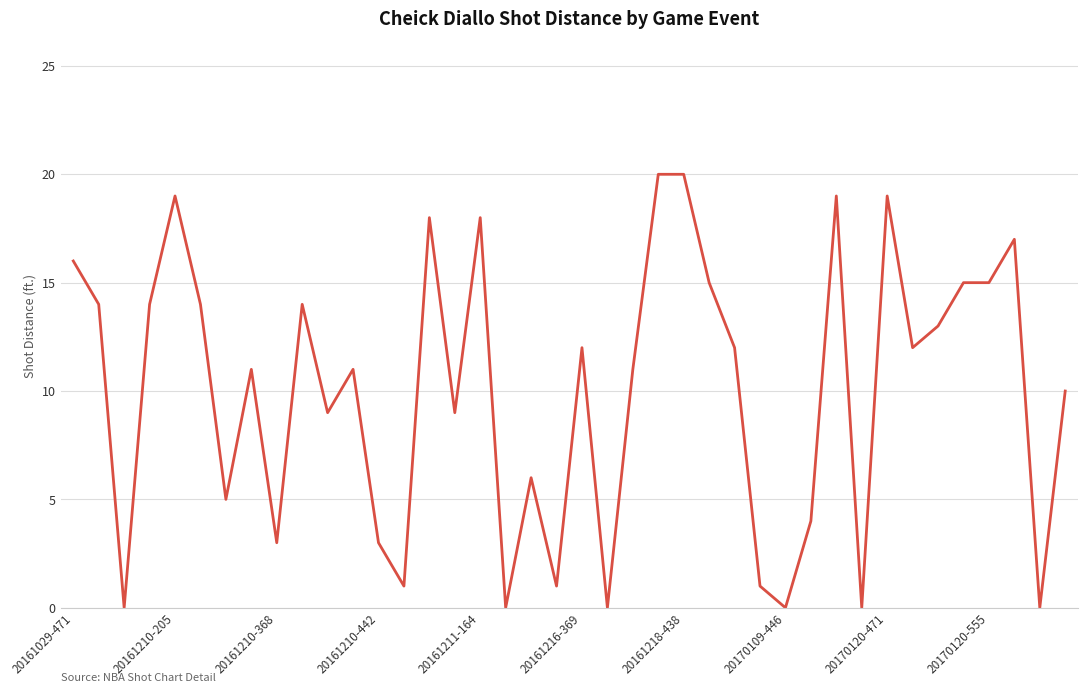

Reading left to right, list all the values displayed in this chart.

16	14	0	14	19	14	5	11	3	14	9	11	3	1	18	9	18	0	6	1	12	0	11	20	20	15	12	1	0	4	19	0	19	12	13	15	15	17	0	10